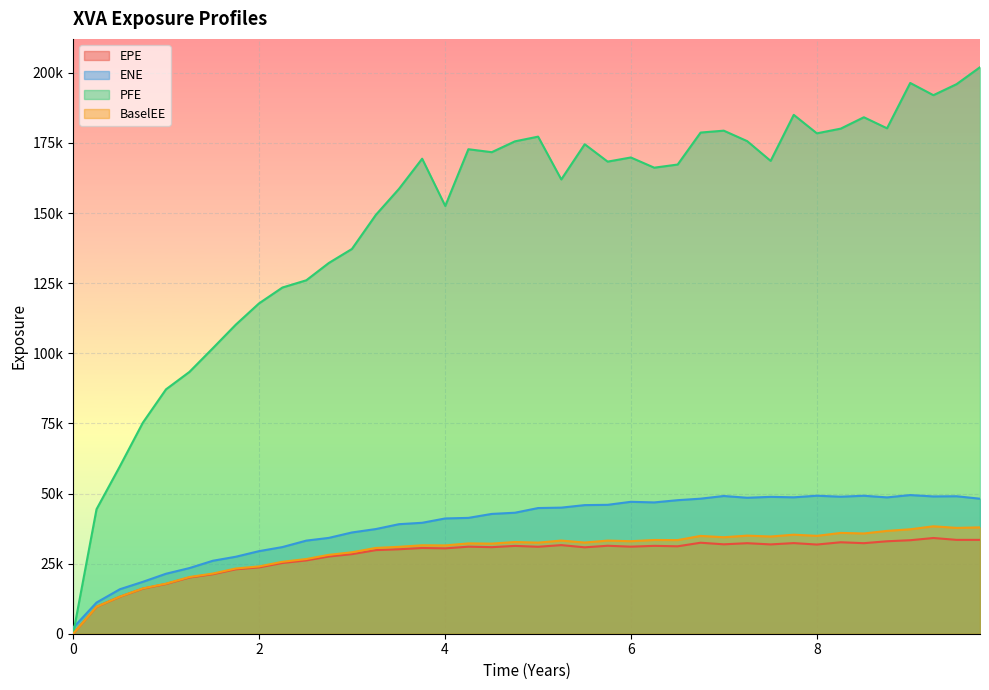

What is the average value of the BaselEE series?

29422.4